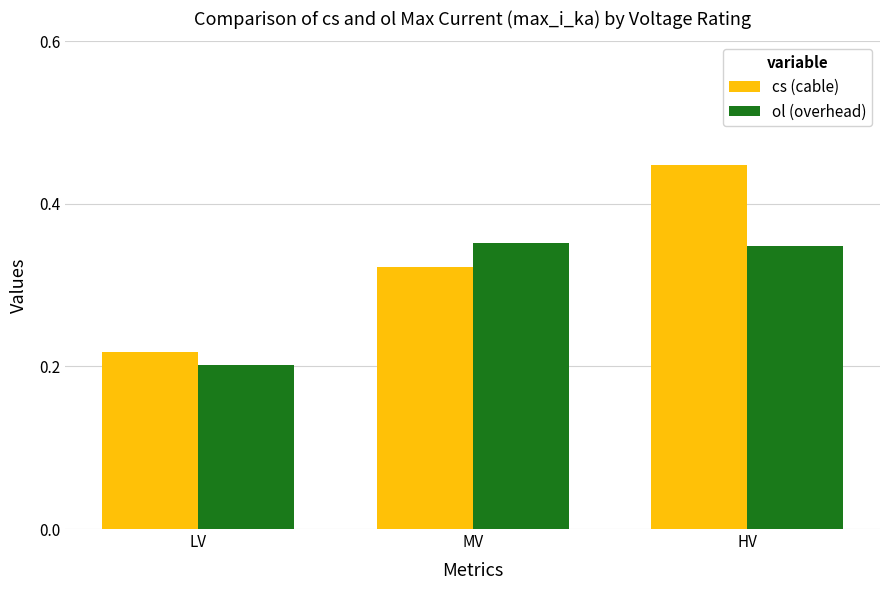

What is the label of the 1st bar from the left?

LV